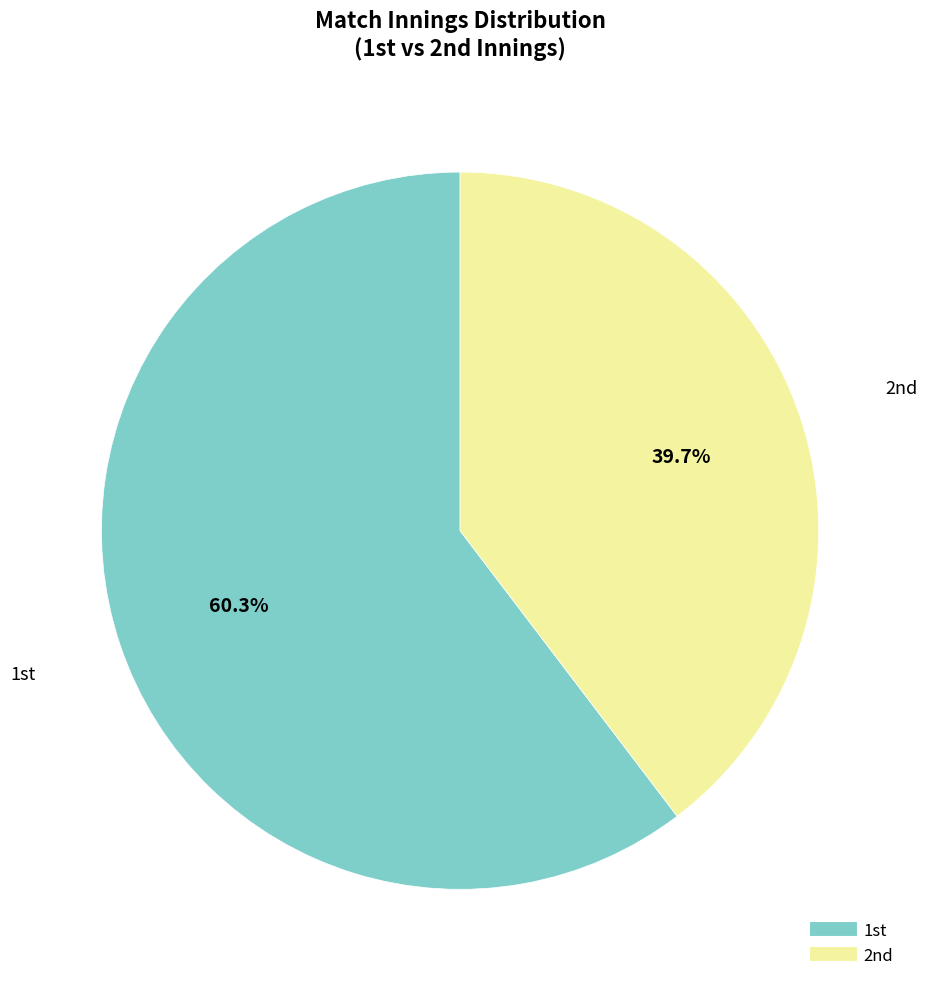

How many segments does this pie chart have?

2